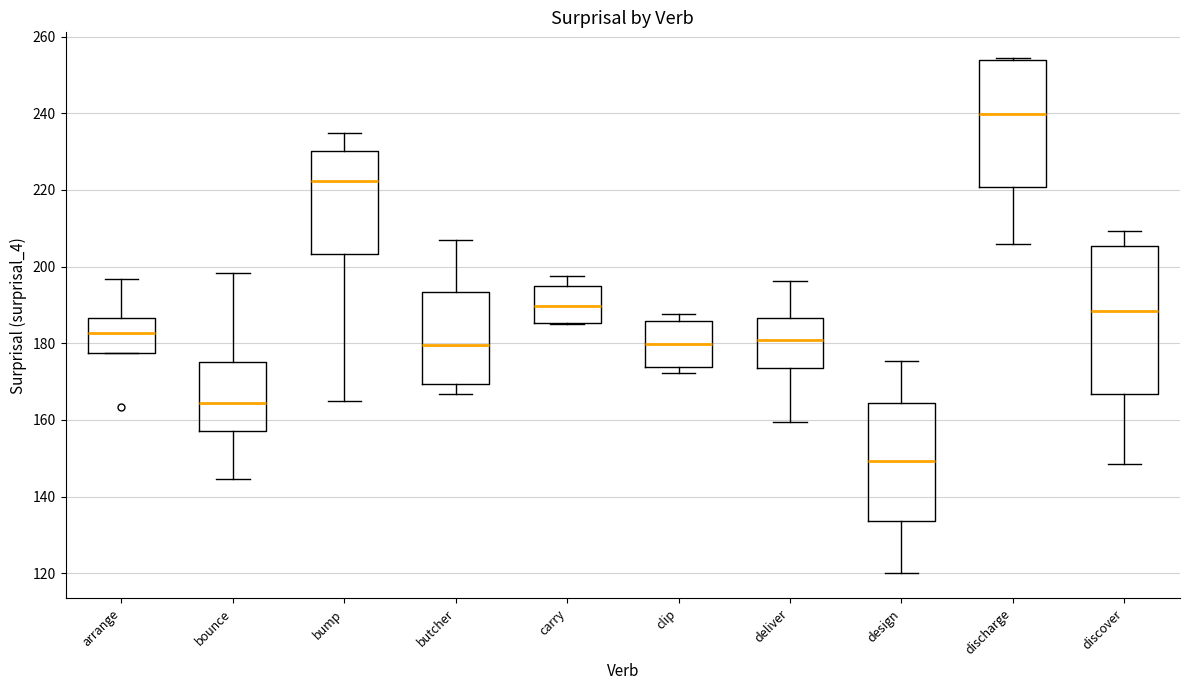

Reading left to right, read every box against the y-axis: the position of its median line, the range the box covers, and the ends of its whiskers. The values are not printed on the chart, so give them approximately, as read against the axis.

arrange: median 182, box 178 to 186, whiskers 178 to 196
bounce: median 164, box 158 to 174, whiskers 144 to 198
bump: median 222, box 204 to 230, whiskers 166 to 234
butcher: median 180, box 170 to 194, whiskers 166 to 206
carry: median 190, box 186 to 196, whiskers 186 to 198
clip: median 180, box 174 to 186, whiskers 172 to 188
deliver: median 180, box 174 to 186, whiskers 160 to 196
design: median 150, box 134 to 164, whiskers 120 to 176
discharge: median 240, box 220 to 254, whiskers 206 to 254
discover: median 188, box 166 to 206, whiskers 148 to 210